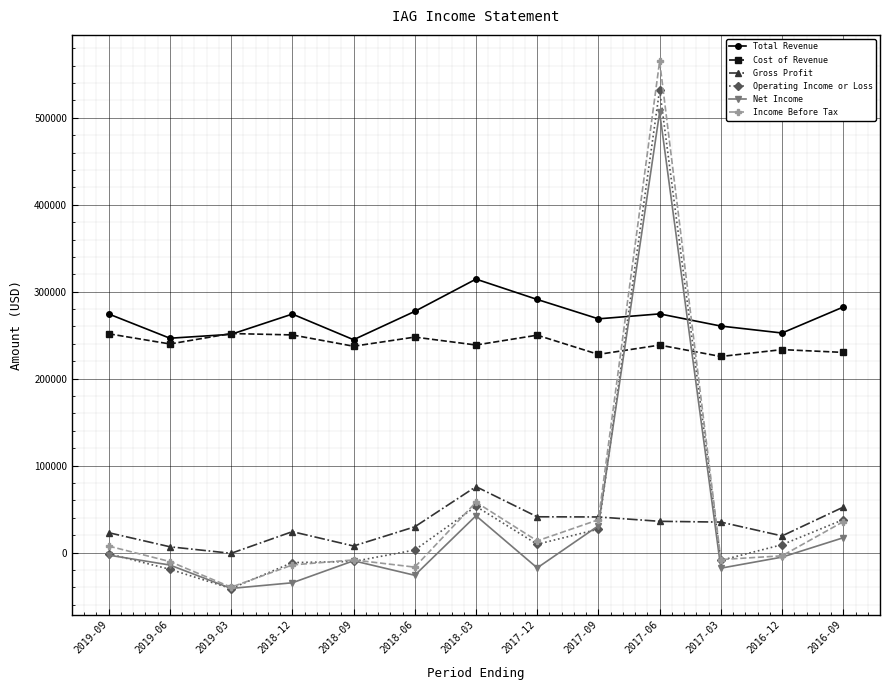

At which label does Total Revenue reach its peak?

2018-03